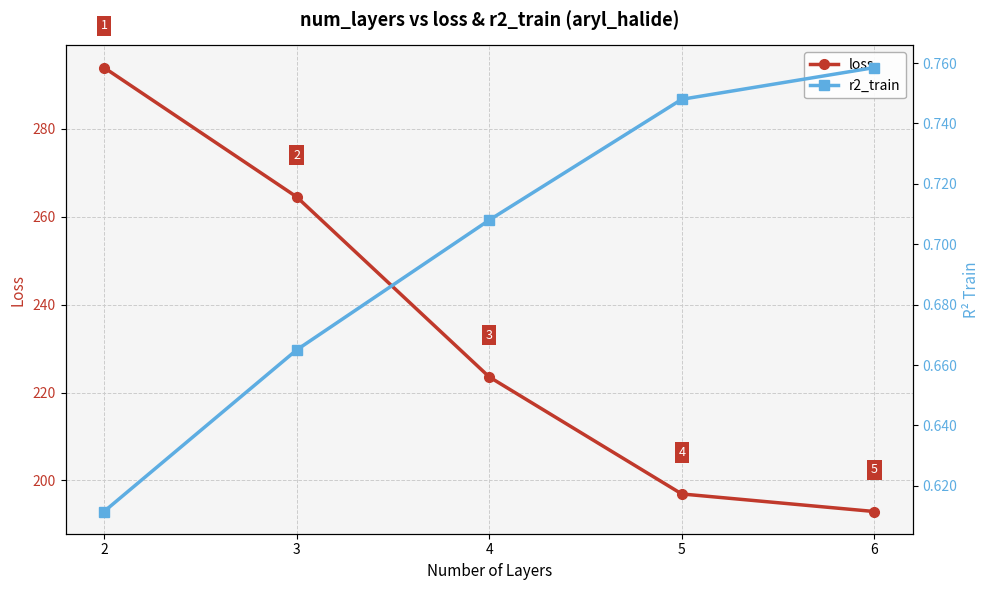

Which has a higher value, 4 or 5?

4